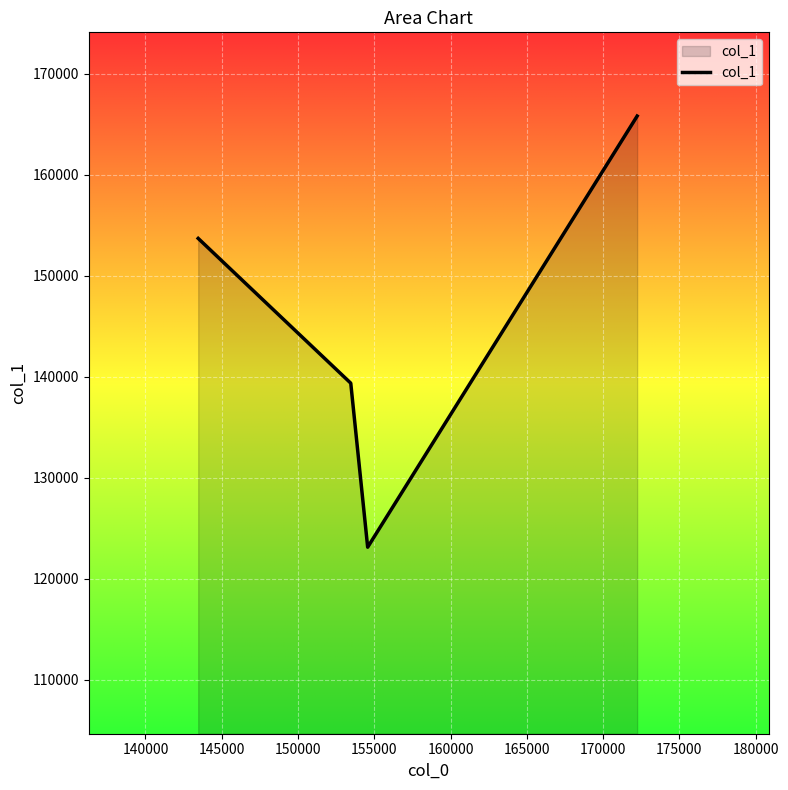

What is the minimum value shown in the chart?

123108